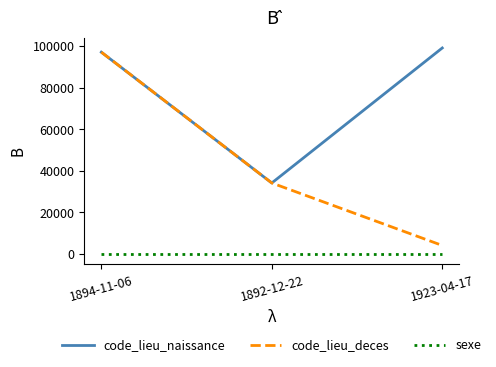

Count the number of data series in this chart.

3